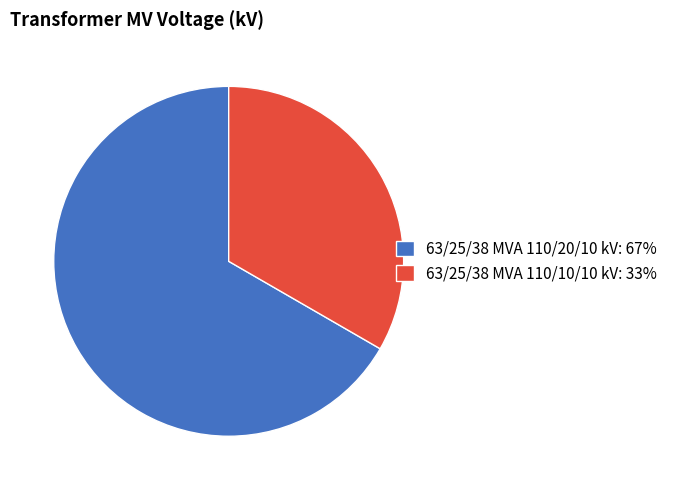

Is the sum of 63/25/38 MVA 110/10/10 kV: 33% and 63/25/38 MVA 110/20/10 kV: 67% greater than half?

Yes